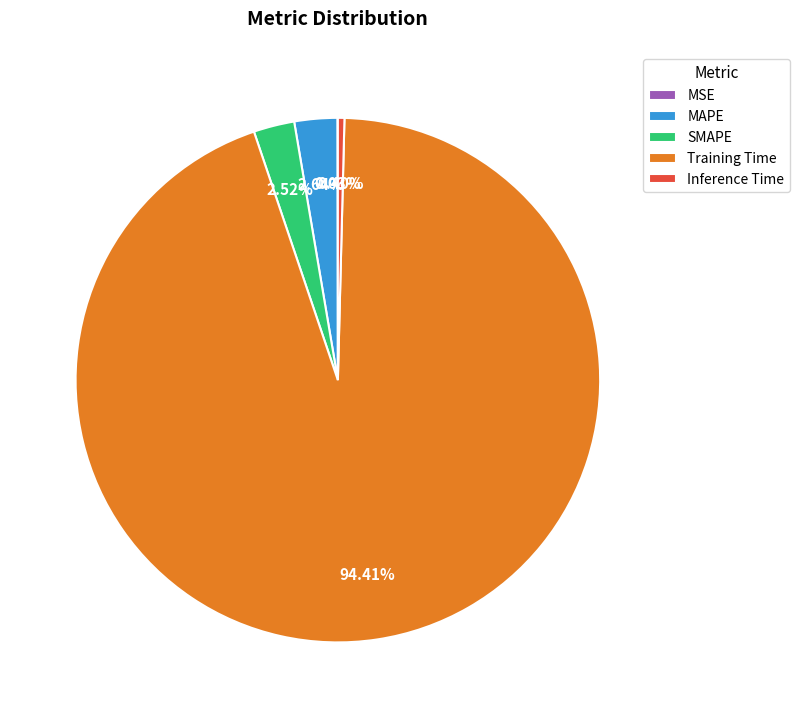

To the nearest percent, what percentage of the pie is MAPE?

3%